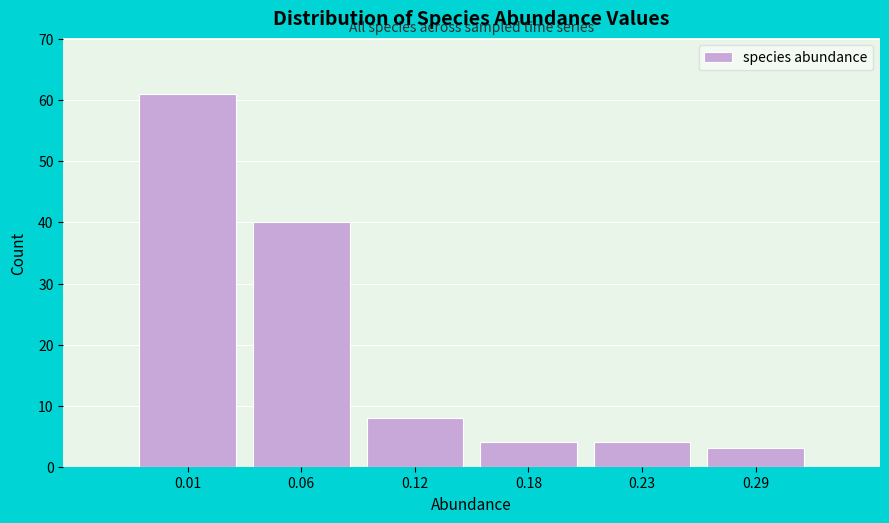

Reading right to left, what are all the values shown in this chart?

0.29=3	0.23=4	0.18=4	0.12=8	0.06=40	0.01=61